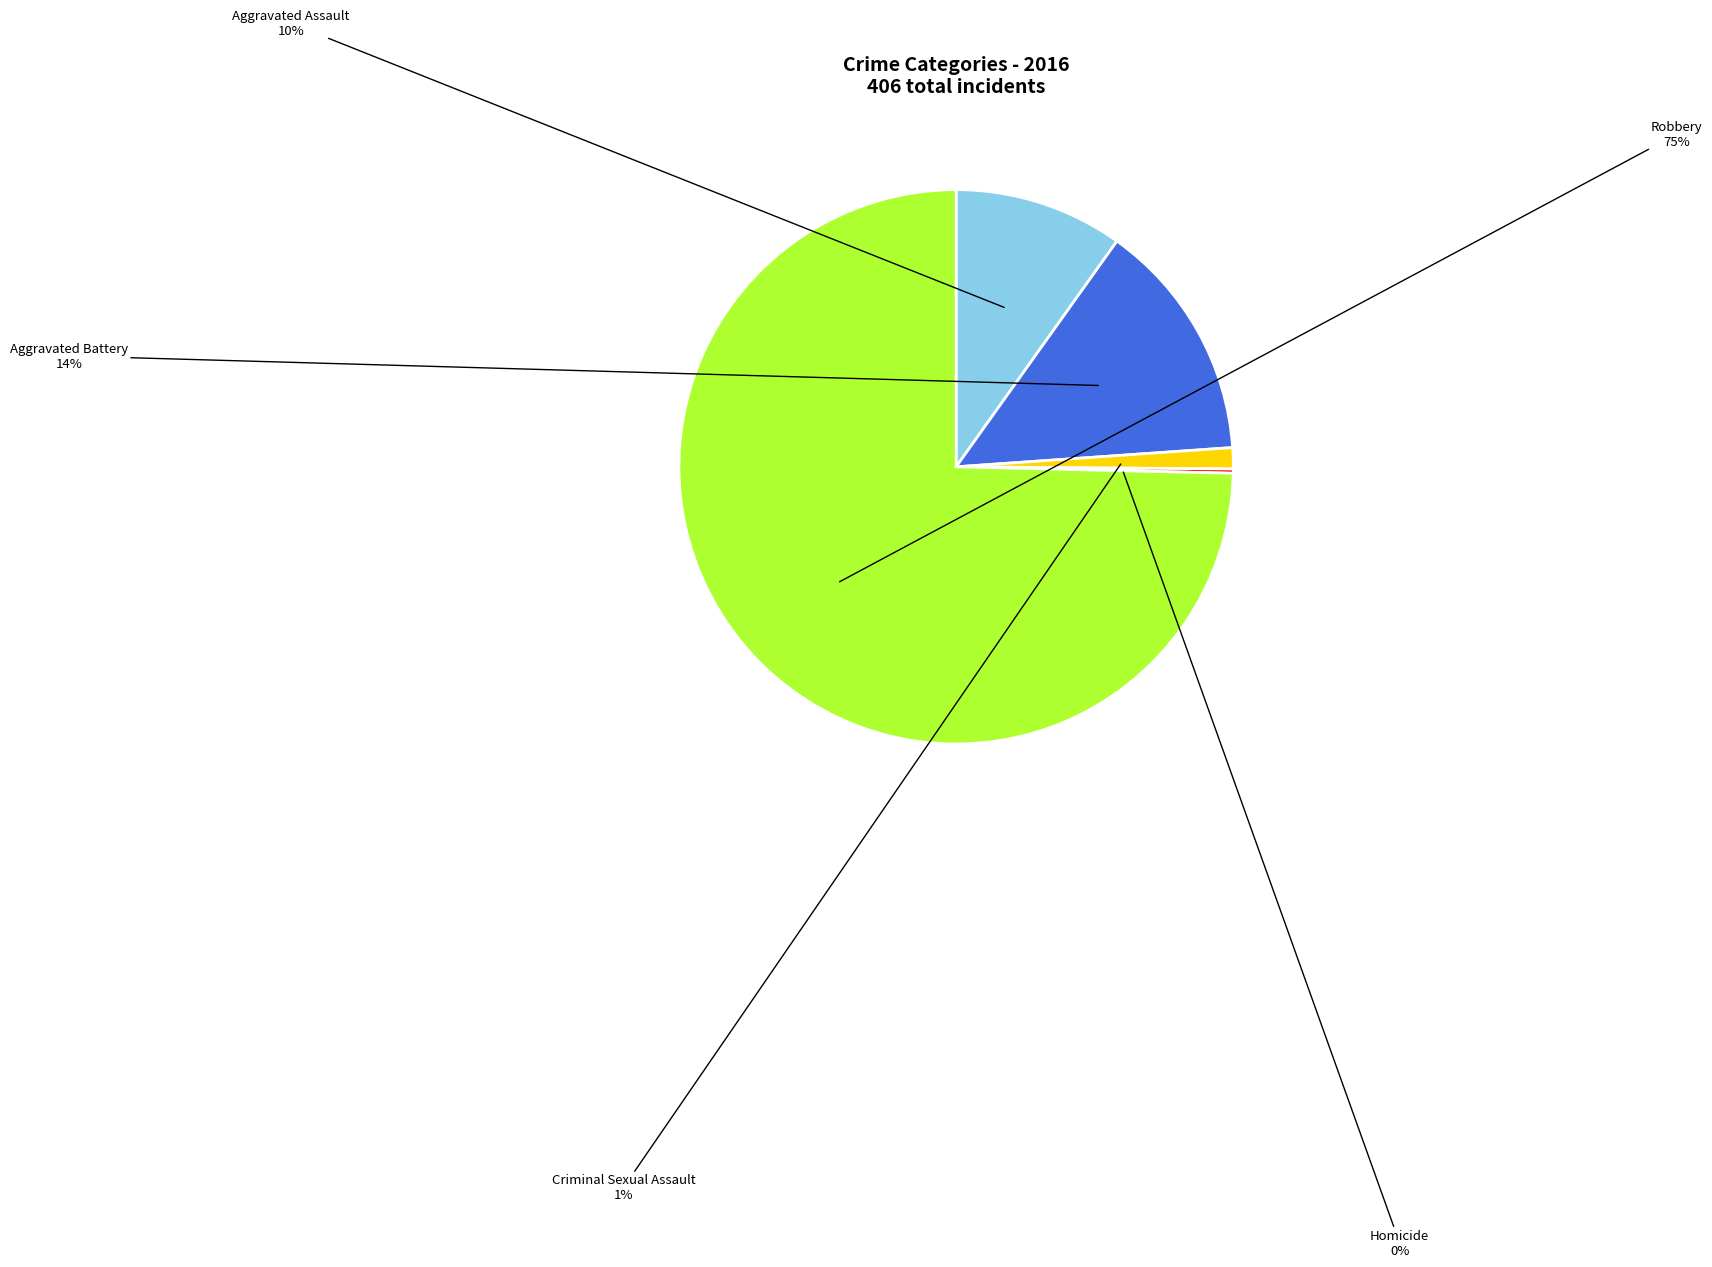

To the nearest percent, what is the average slice percentage?

20%